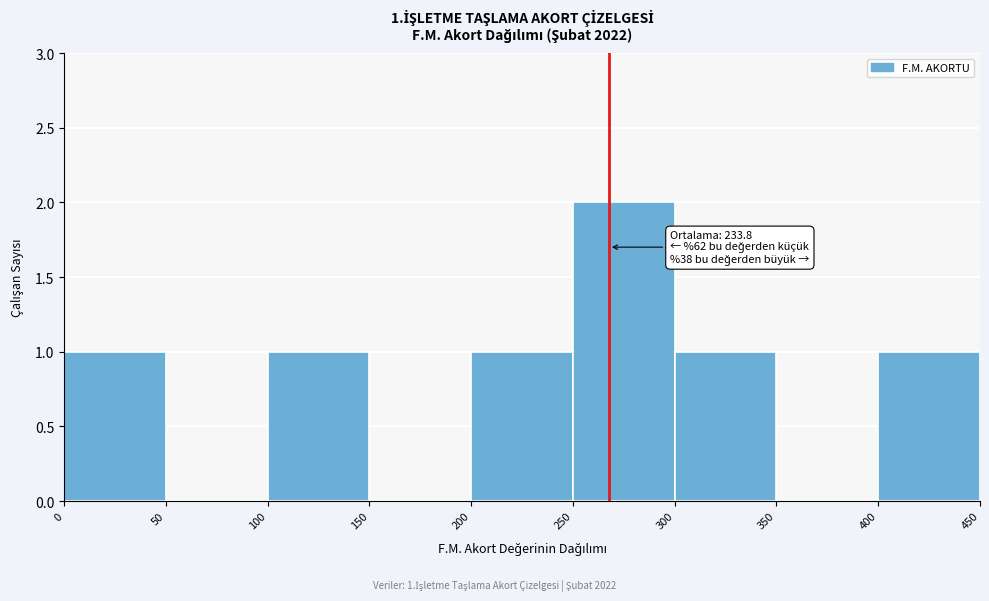

Over which range of the x-axis is the bar tallest?

250 to 300